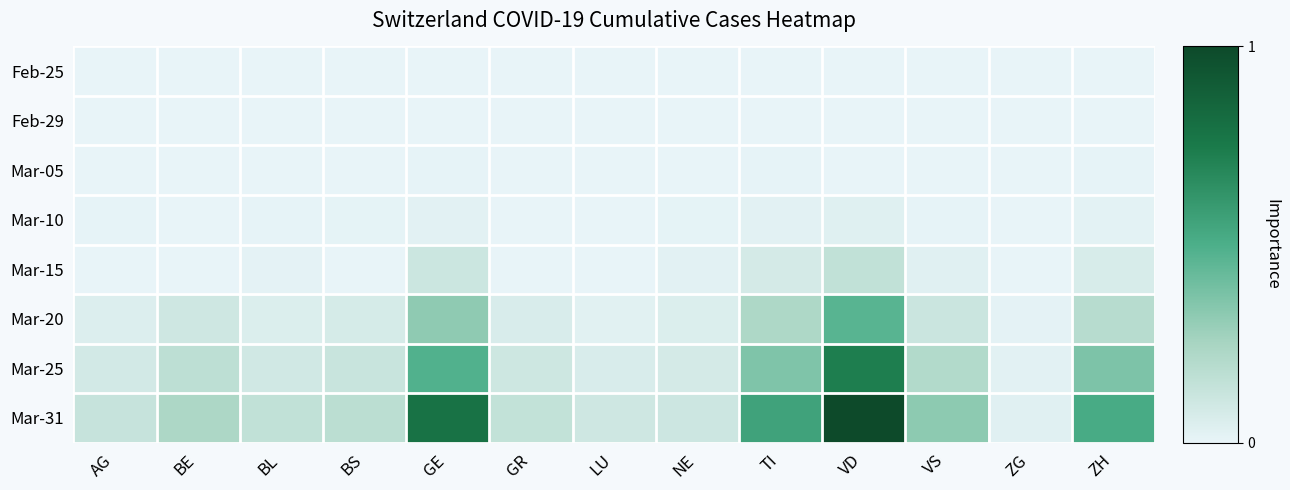

Which series has the largest total across all categories?

Mar-31